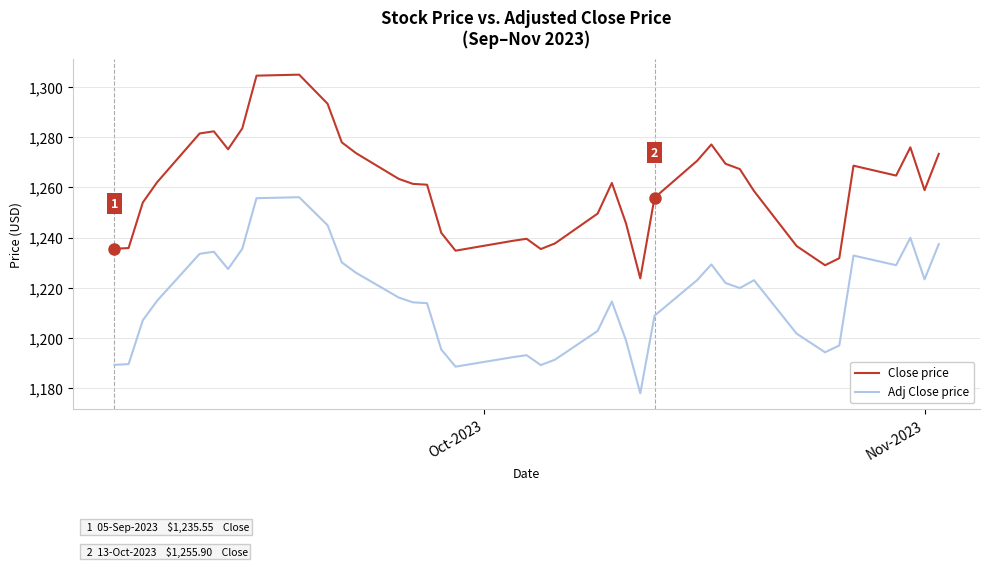

How many lines are shown in the chart?

2